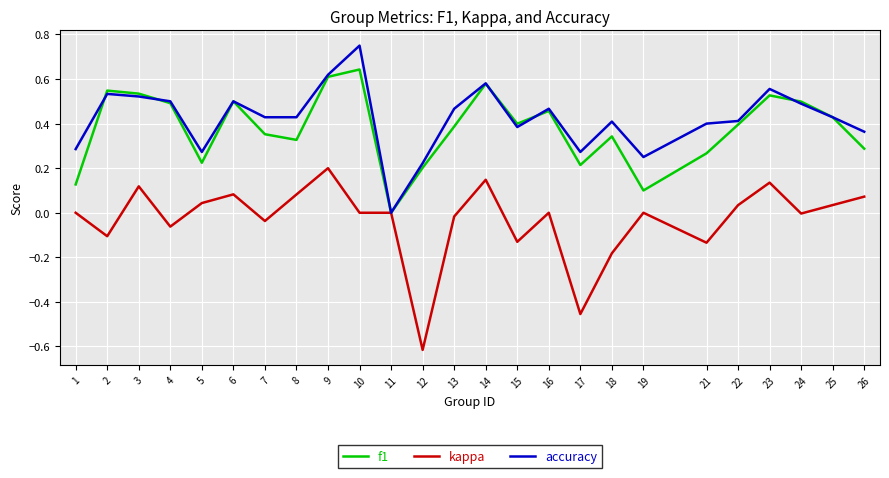

Is it true that kappa equals 0.0 at 16?

True